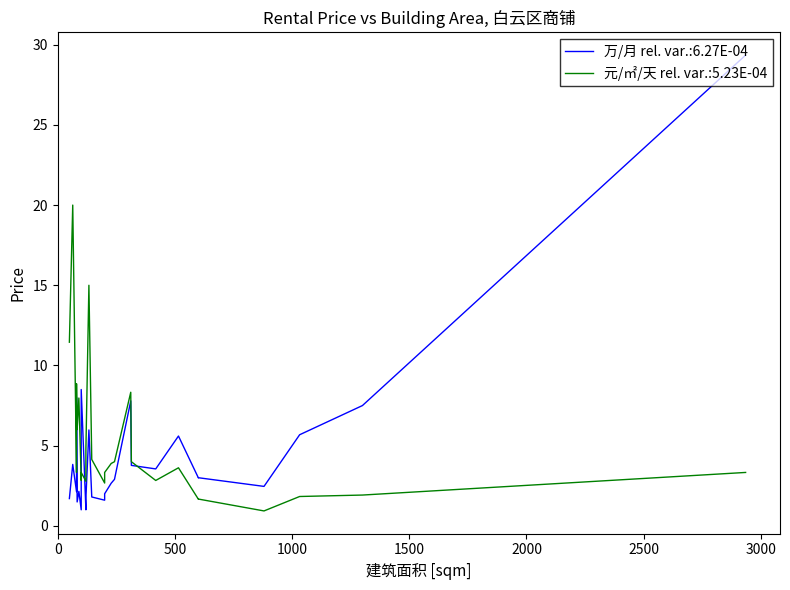

True or false: 万/月 has more than 1 points higher than both neighbors.

True